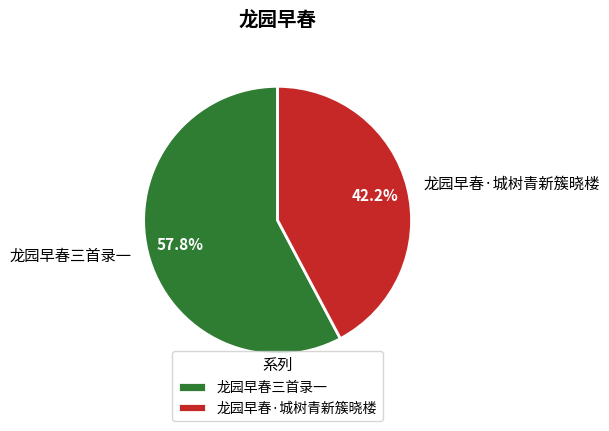

Is it true that 龙园早春三首录一 is 43% of the pie?

False